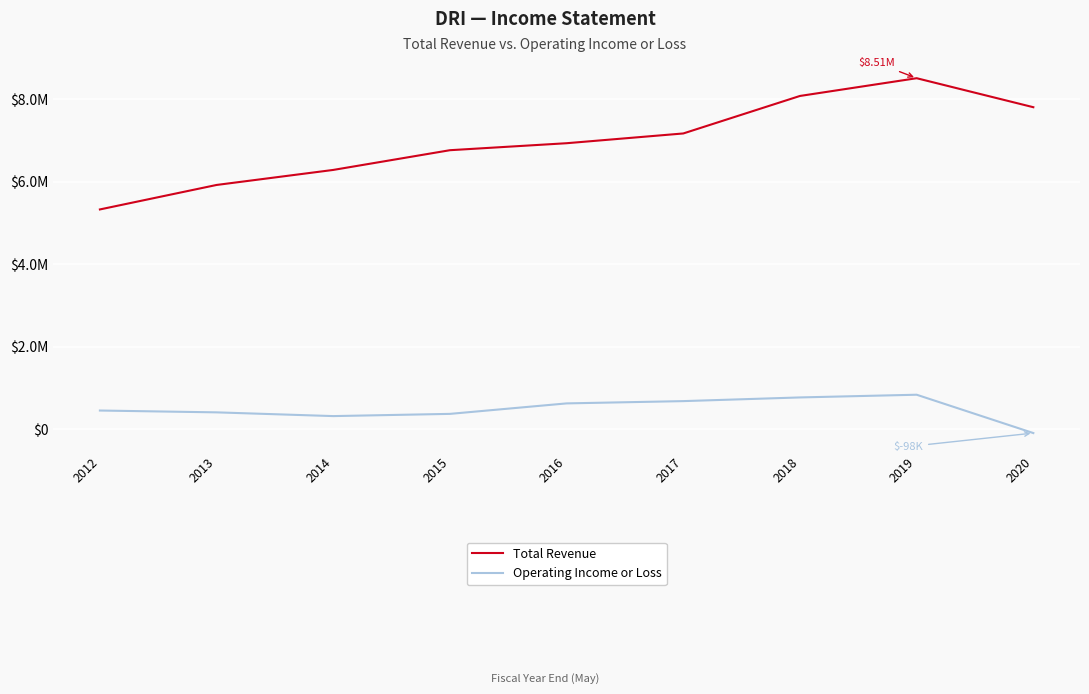

How many interior local peaks does the Total Revenue series have?

1